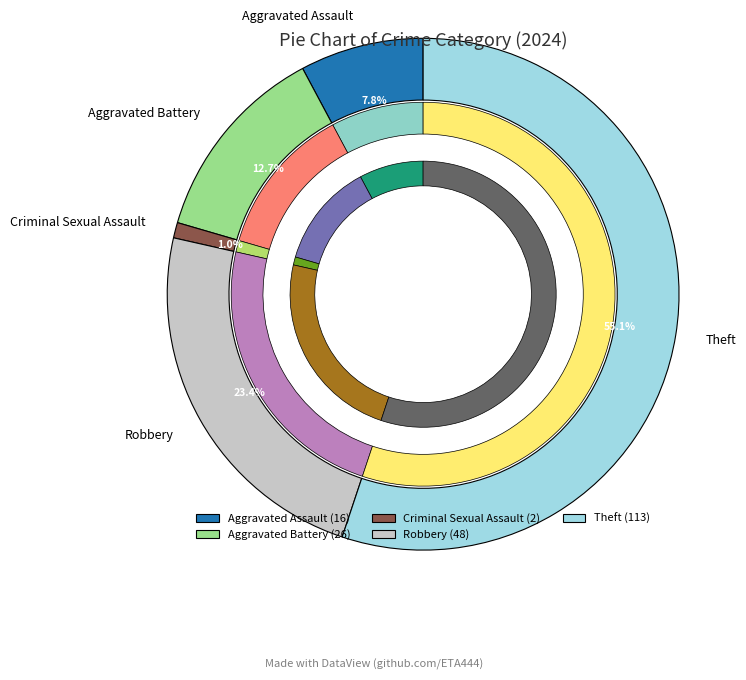

Which category has the biggest portion of the pie?

Theft